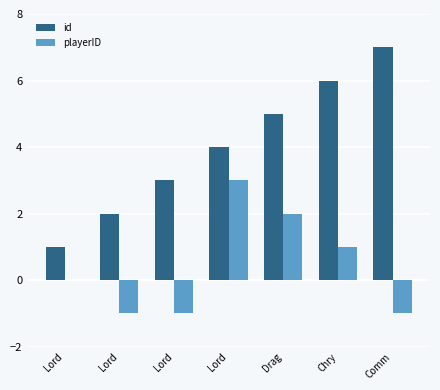

What is the spread (max minus min) of values at Drag?

3